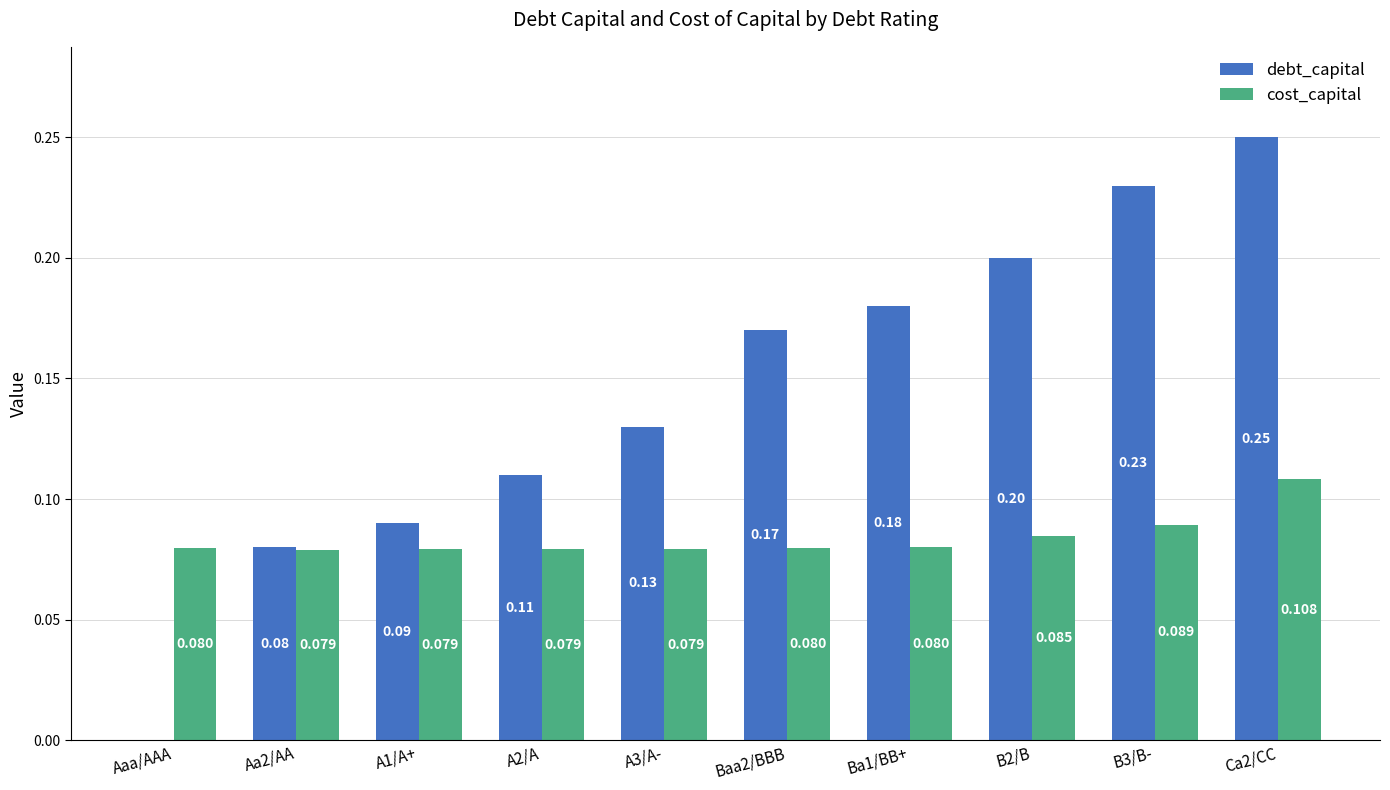

Is the value of debt_capital at Baa2/BBB greater than the value of cost_capital at Aa2/AA?

Yes